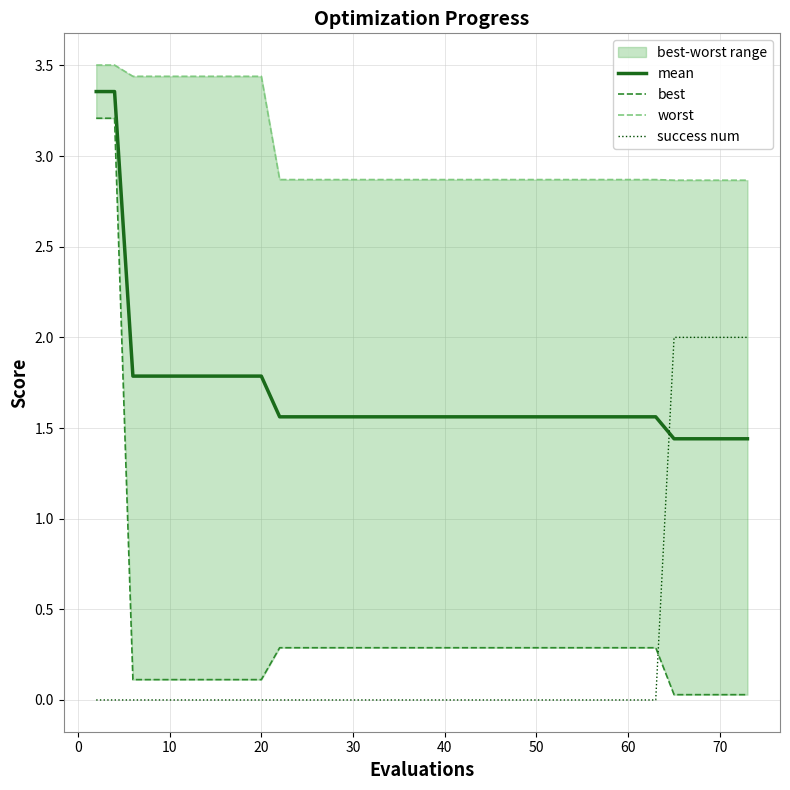

True or false: mean and success num cross at least once.

True